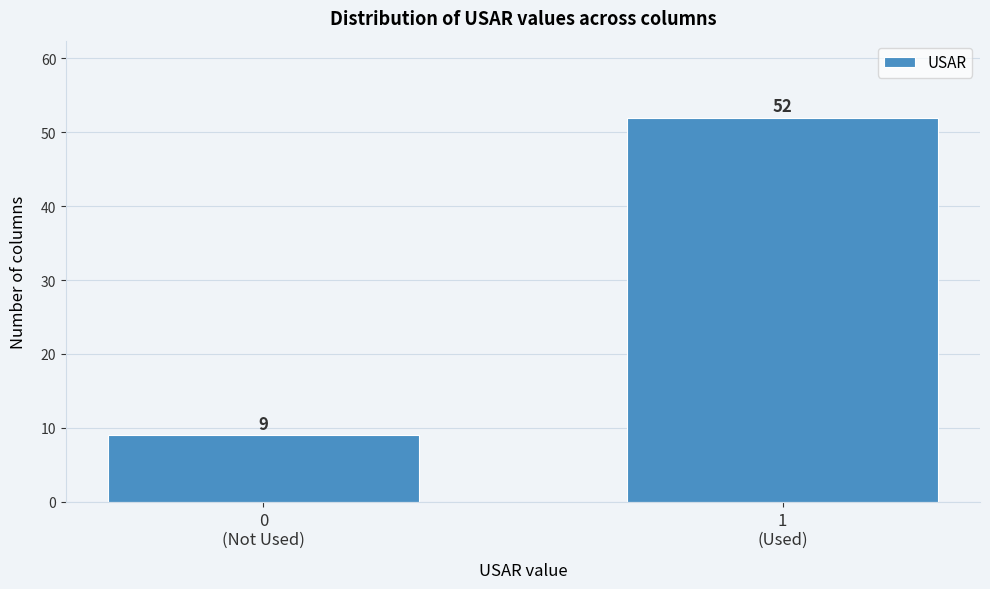

Reading right to left, extract all data points from this chart.

52	9